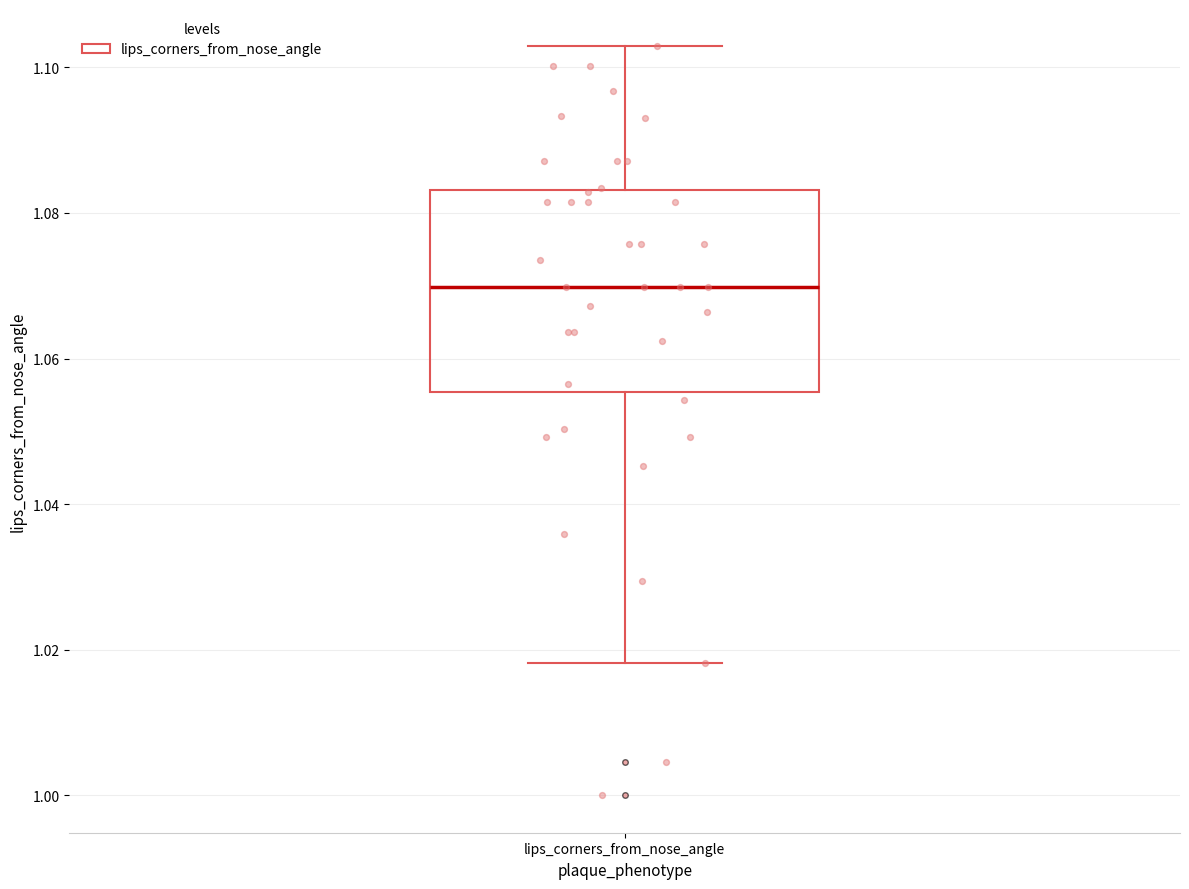

Read this box plot against the y-axis: the position of the median line, the range covered by the box, and the ends of both whiskers. The values are not printed on the chart, so give them approximately, as read against the axis.

median 1.070, box 1.056 to 1.084, whiskers 1.018 to 1.102